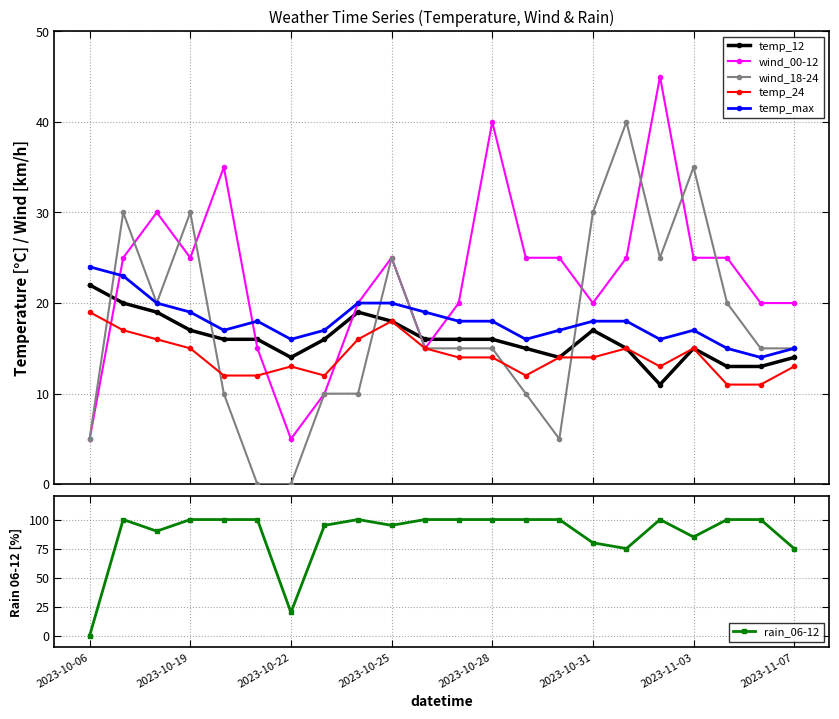

The value of temp_max at 19 is 21. True or false?

False